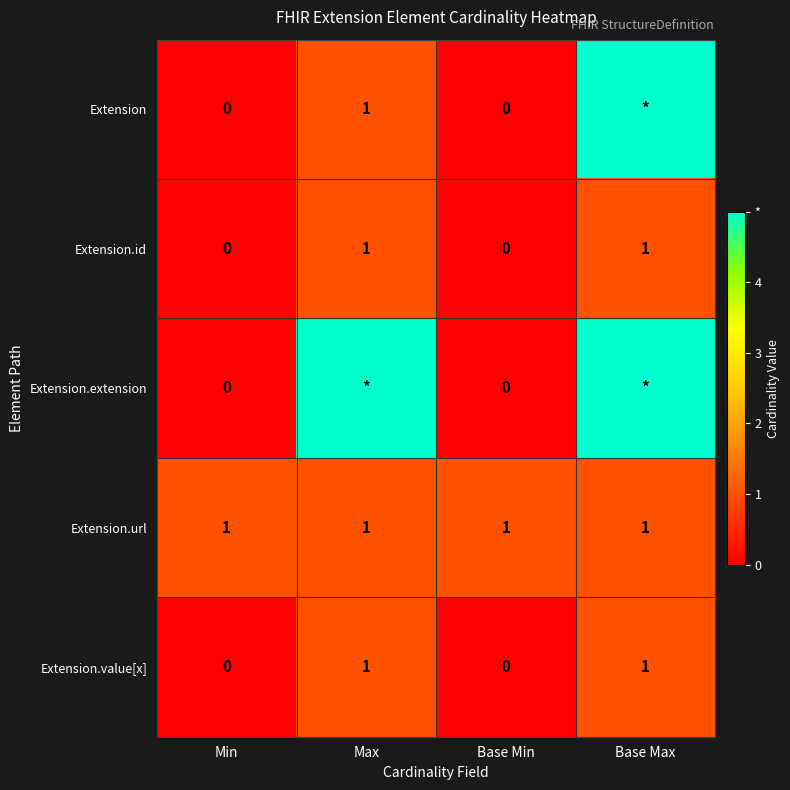

How many Extension.id values are between 0 and 1?

4